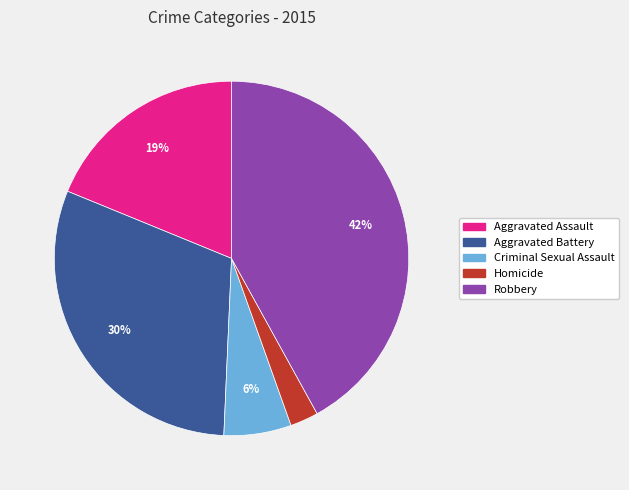

Is the sum of Homicide and Aggravated Assault greater than half?

No